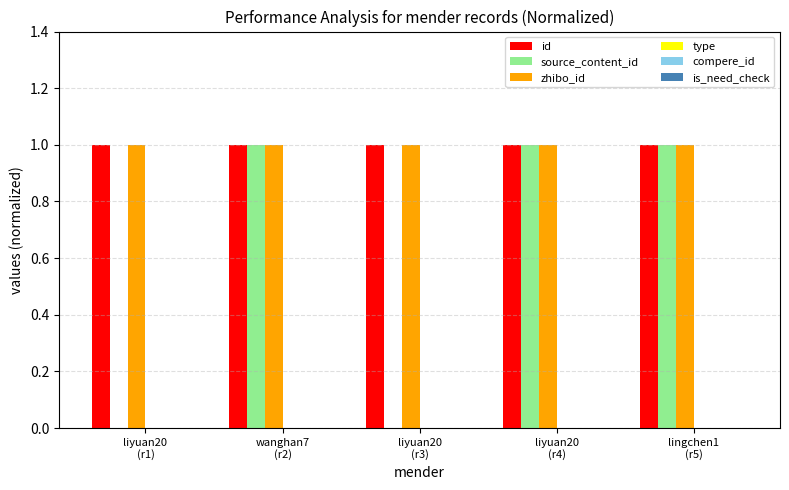

What is the average value of the source_content_id series?

0.6